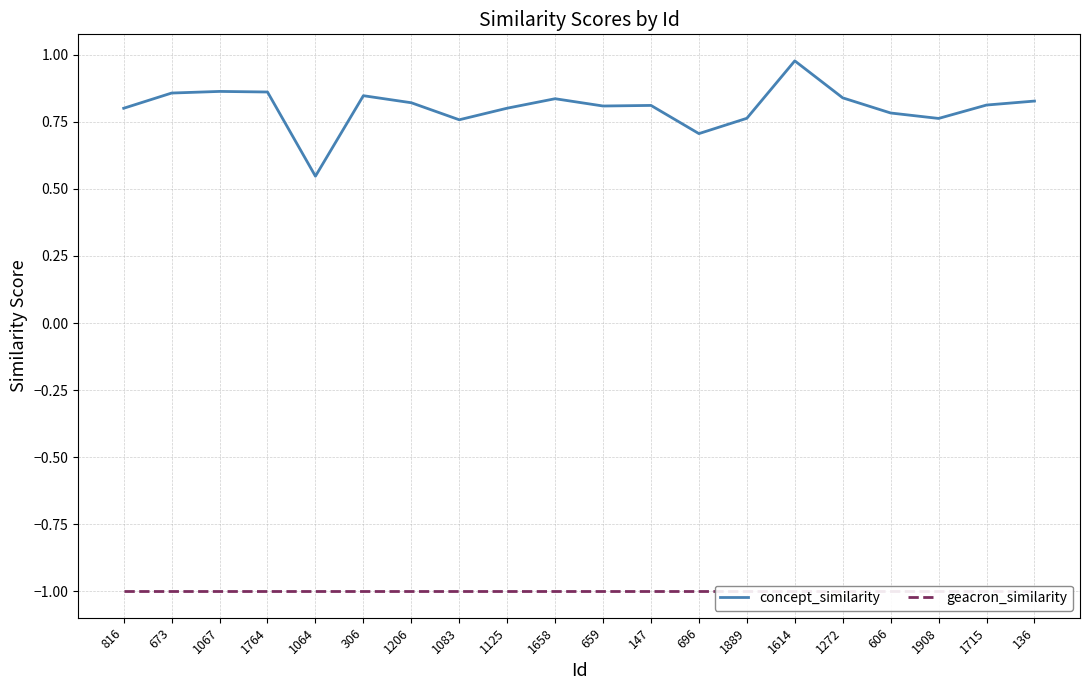

At which label does concept_similarity reach its peak?

1614